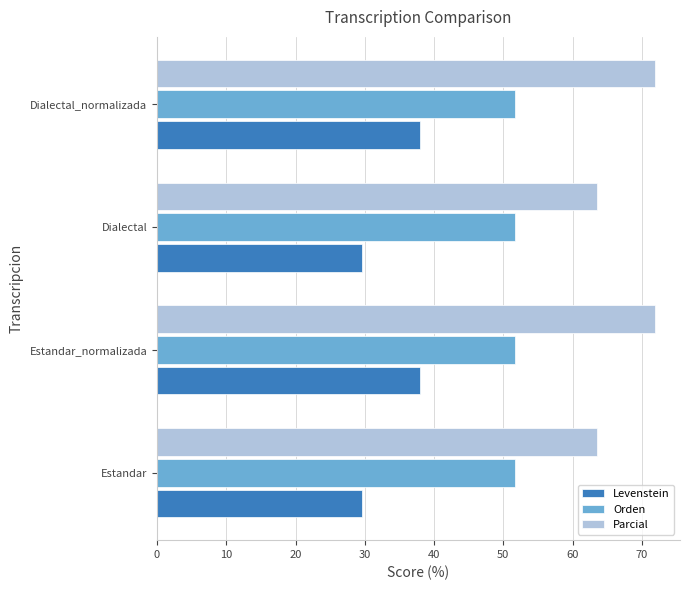

What is the spread (max minus min) of values at Dialectal?

33.8